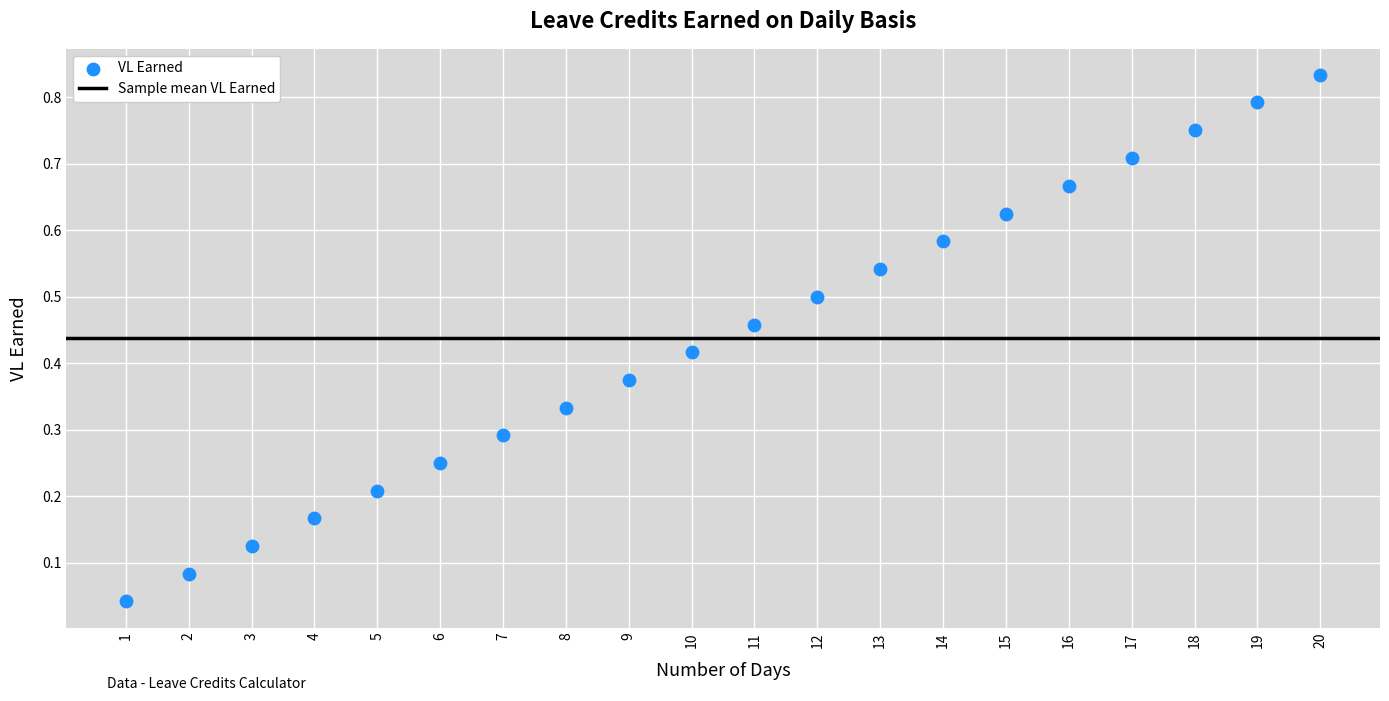

What is the range of X values (max minus min)?

19.0